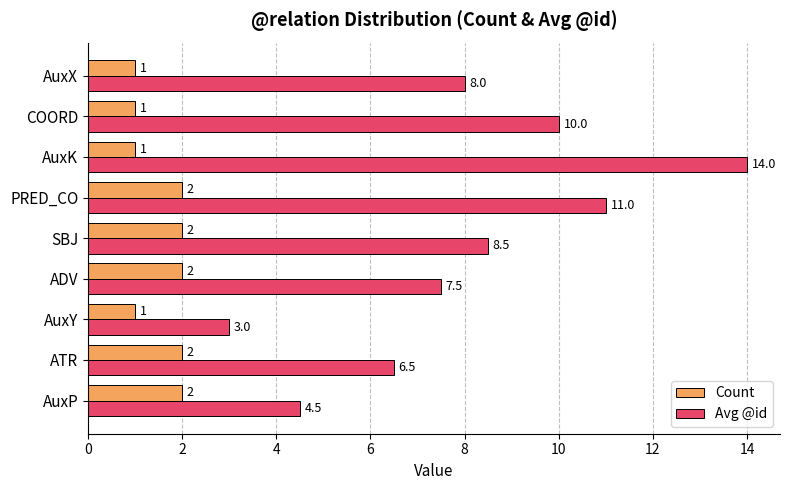

Which series changed the most between ATR and COORD?

Avg @id